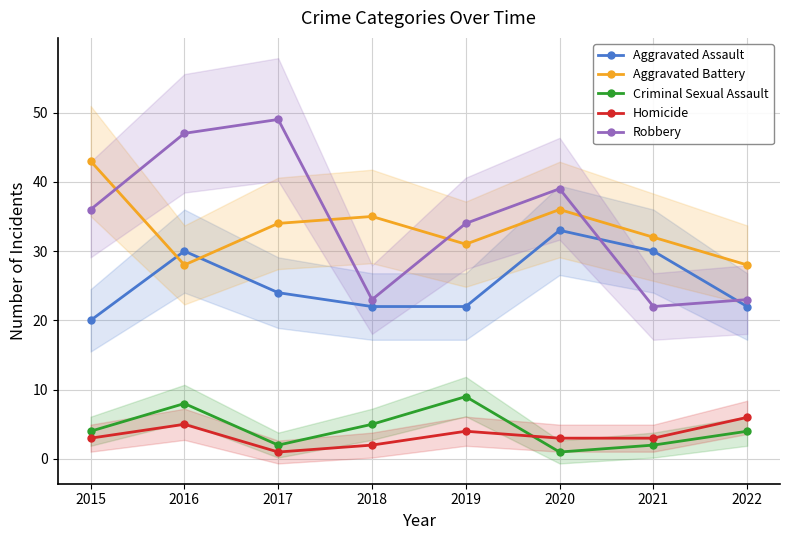

Does the chart have visible grid lines?

Yes